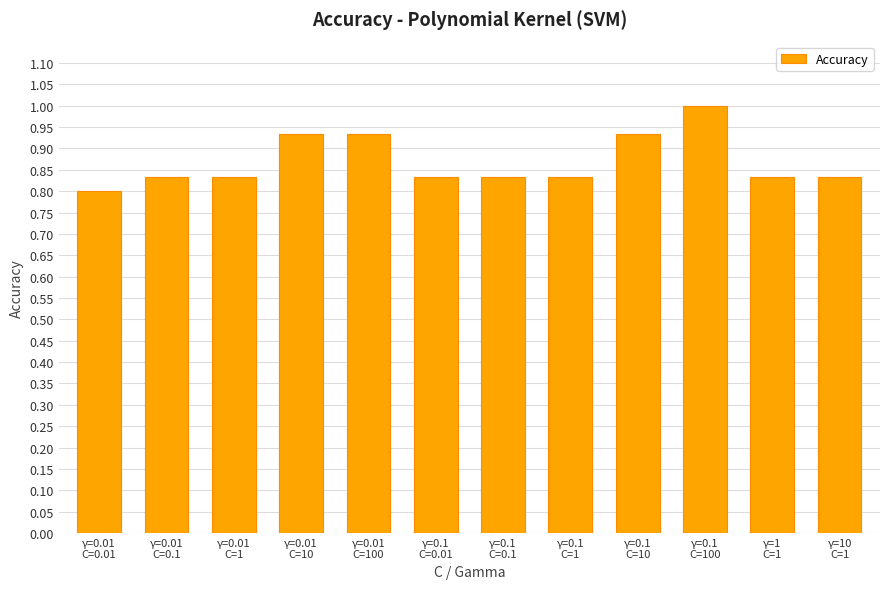

What is the greatest value displayed?

1.0